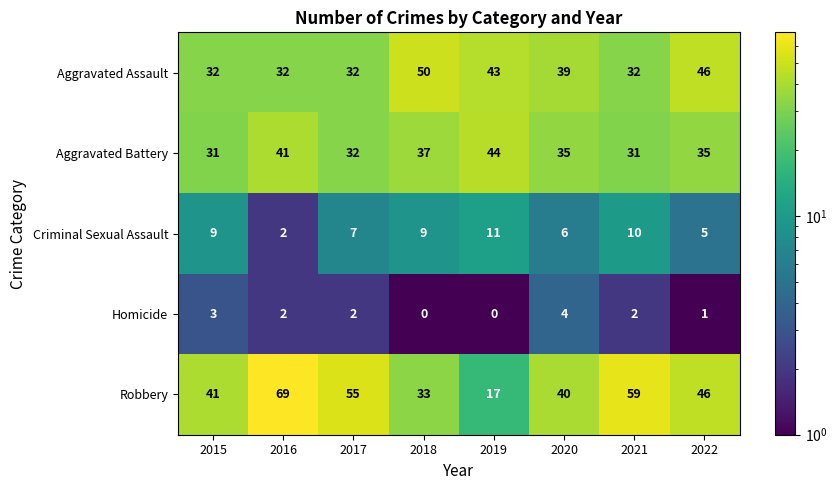

True or false: Robbery has a value of 67 at 2020.

False